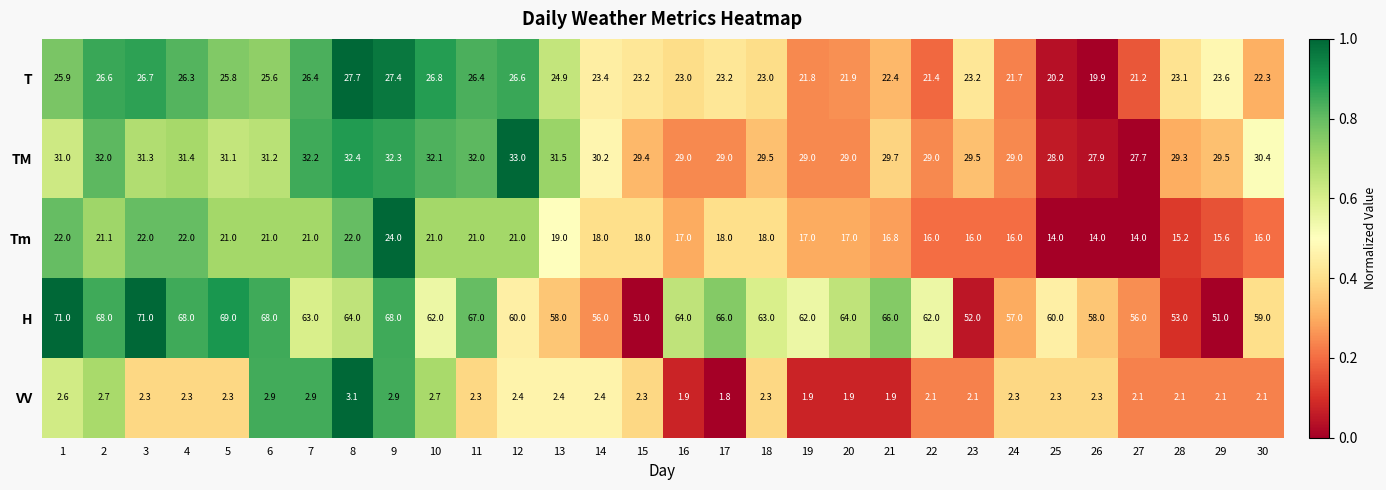

What is the maximum value shown in the chart?

71.0